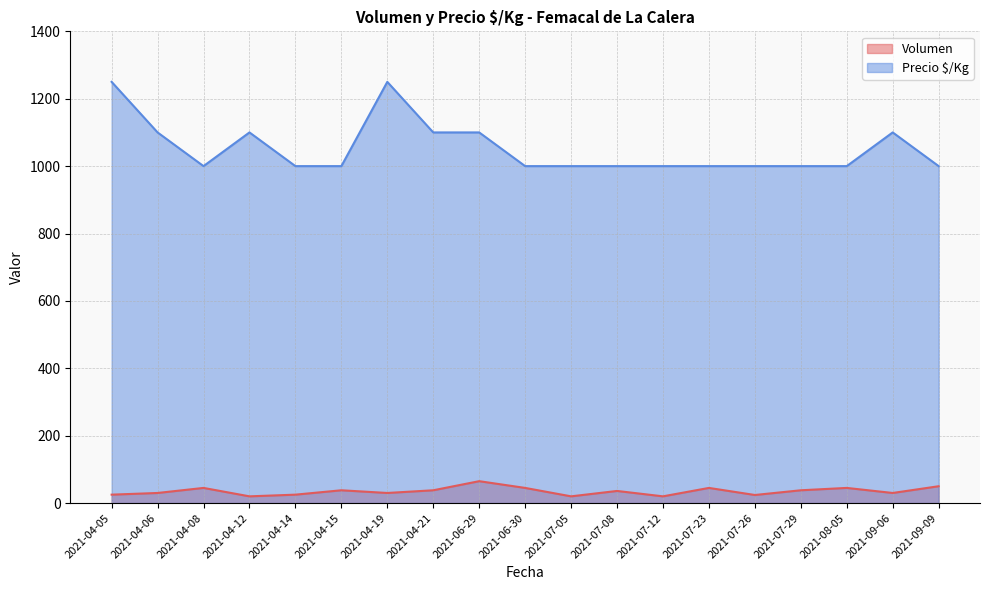

How many interior local valleys does the Volumen series have?

6